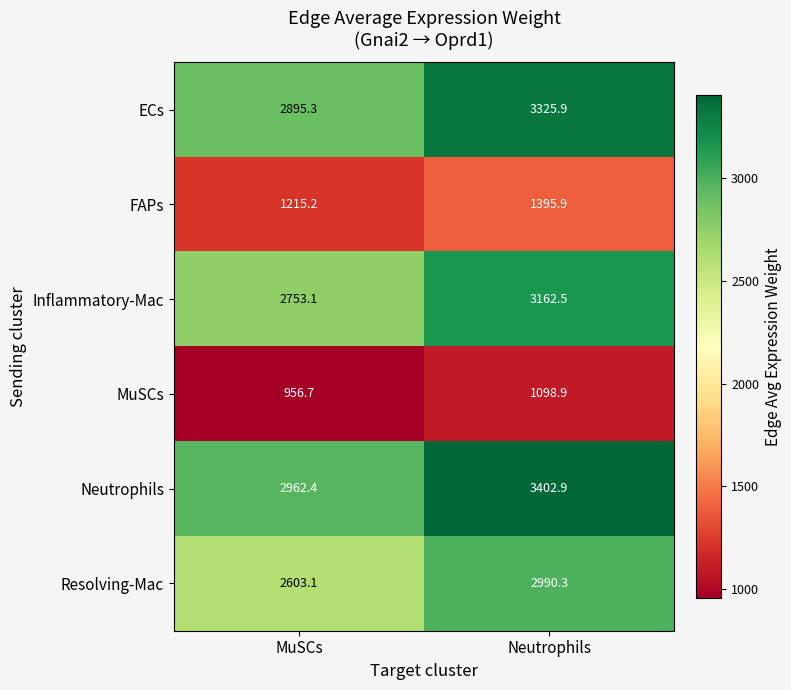

Between MuSCs and Neutrophils, which series saw the biggest shift?

Neutrophils